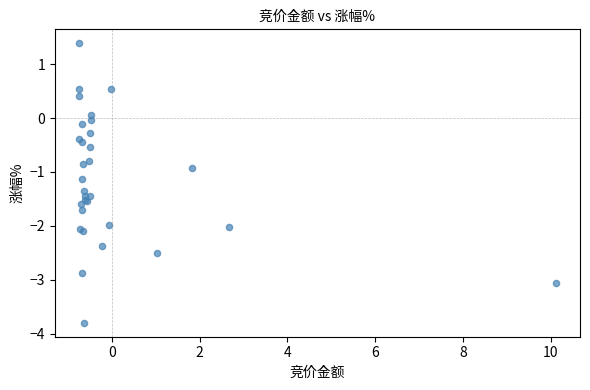

What Y value in the scatter plot is closest to -1?

-0.9